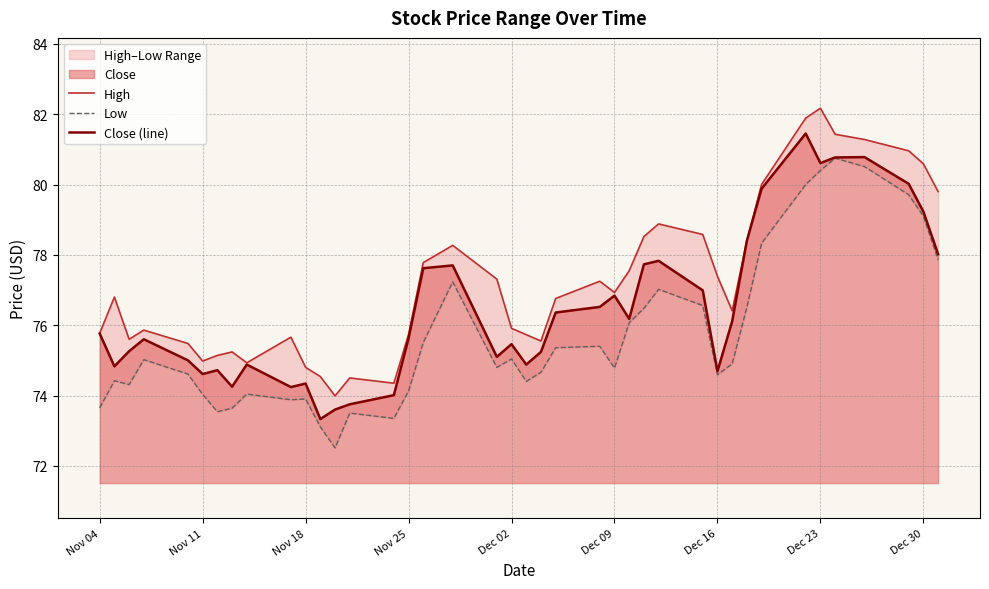

The Close (line) series shows 134.1 at Dec 02. True or false?

False